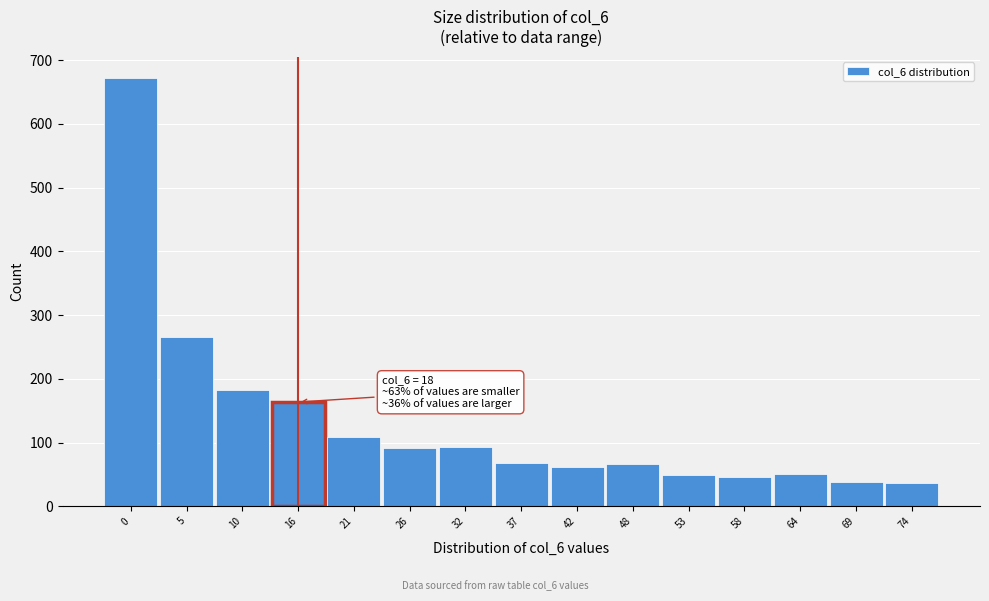

What is the value of the 3rd bar from the left?

182.6